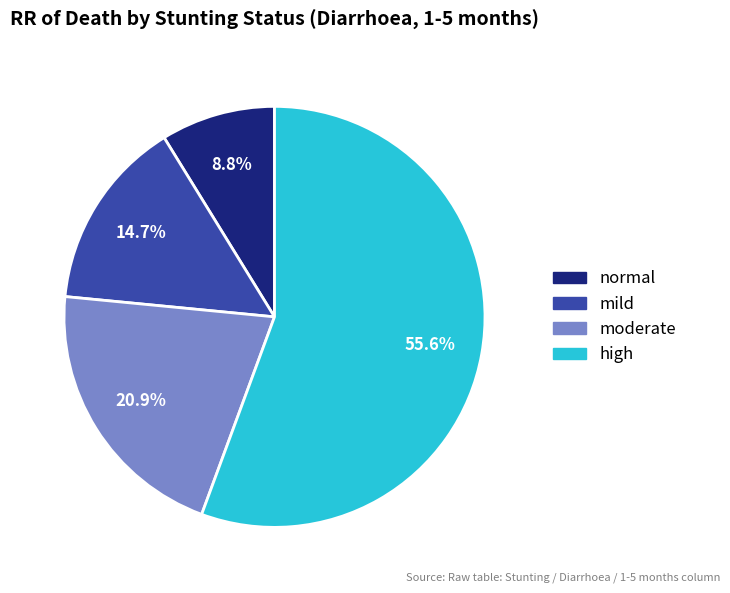

Does moderate account for over 50% of the chart?

No